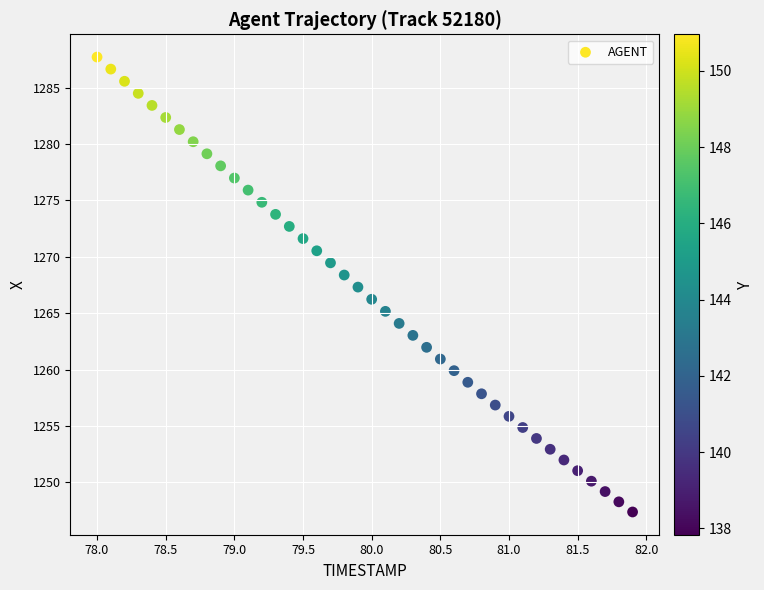

How many data points are displayed?

40